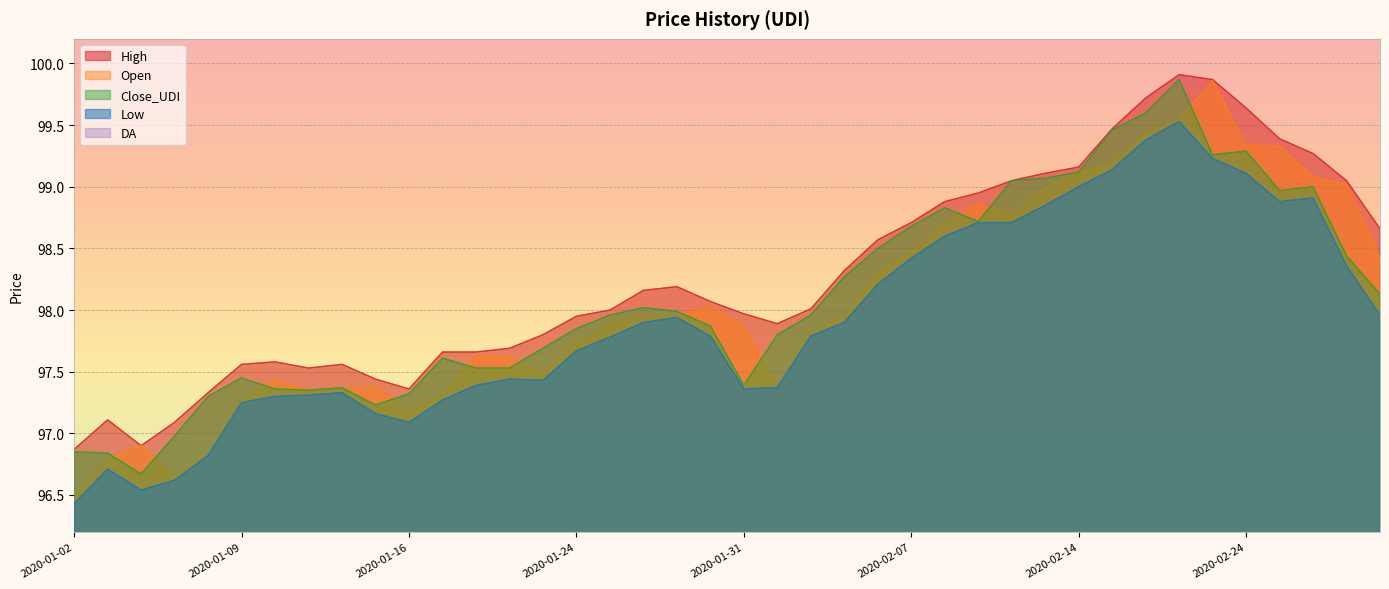

Is the value of High at 2020-01-31 greater than the value of DA at 2020-01-10?

Yes